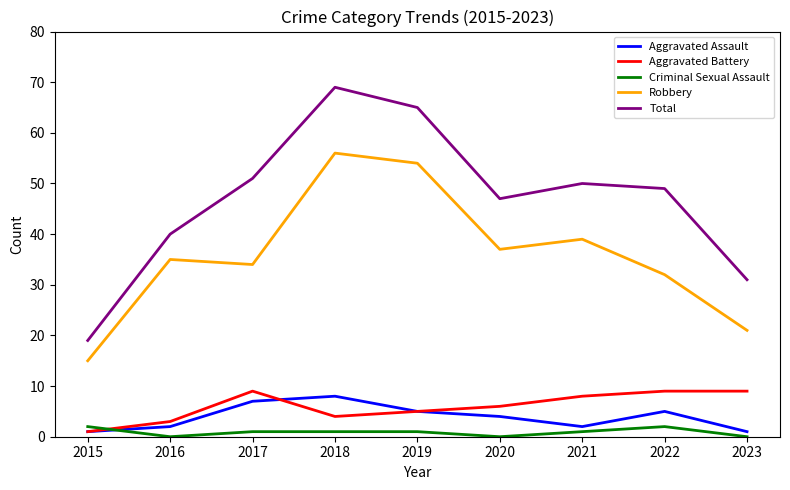

What is the sum of all Total values?

421